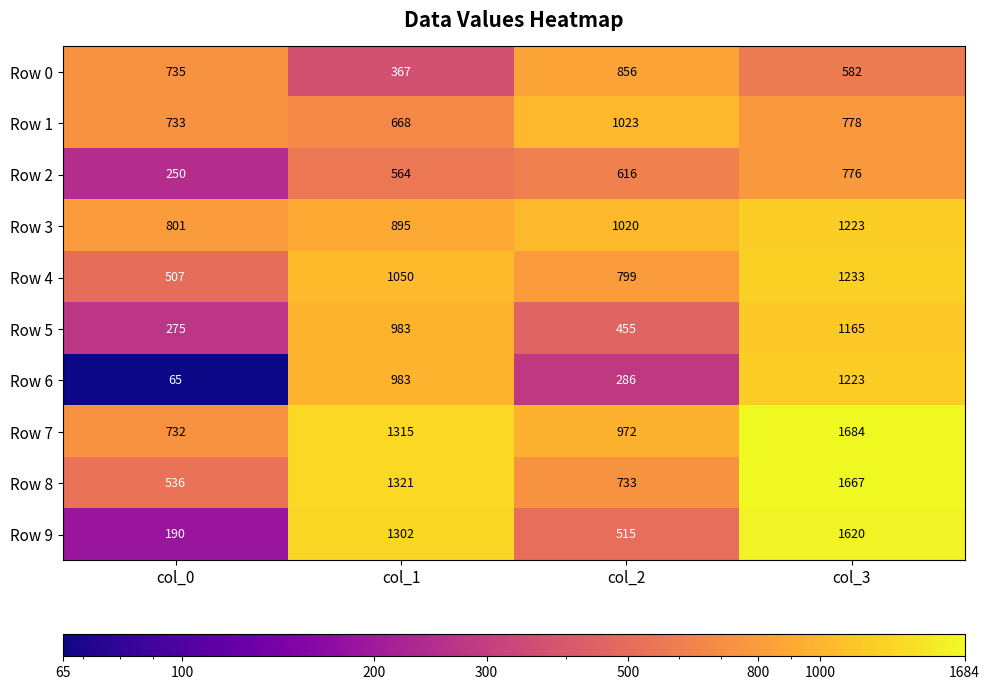

Which series has the largest range (max minus min)?

Row 9